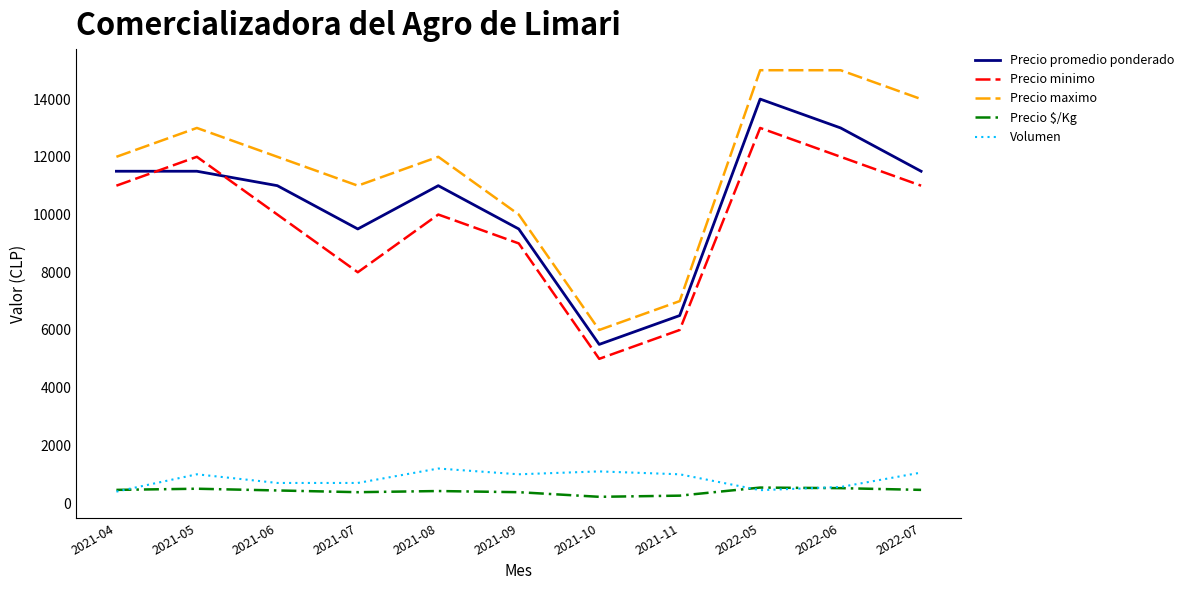

What is the average value of the Precio promedio ponderado series?

10409